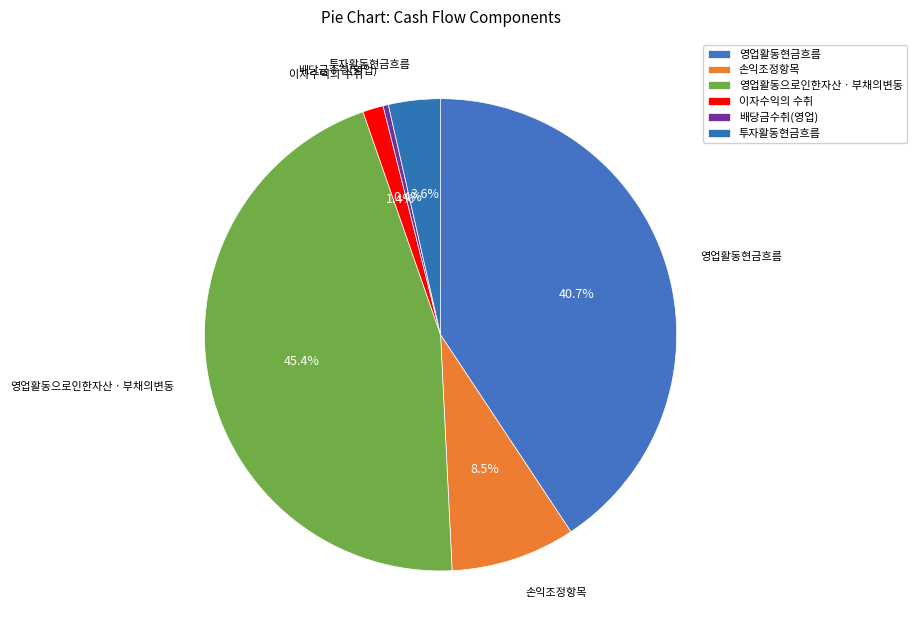

Rank the categories by value from lowest to highest.

배당금수취(영업), 이자수익의 수취, 투자활동현금흐름, 손익조정항목, 영업활동현금흐름, 영업활동으로인한자산ㆍ부채의변동